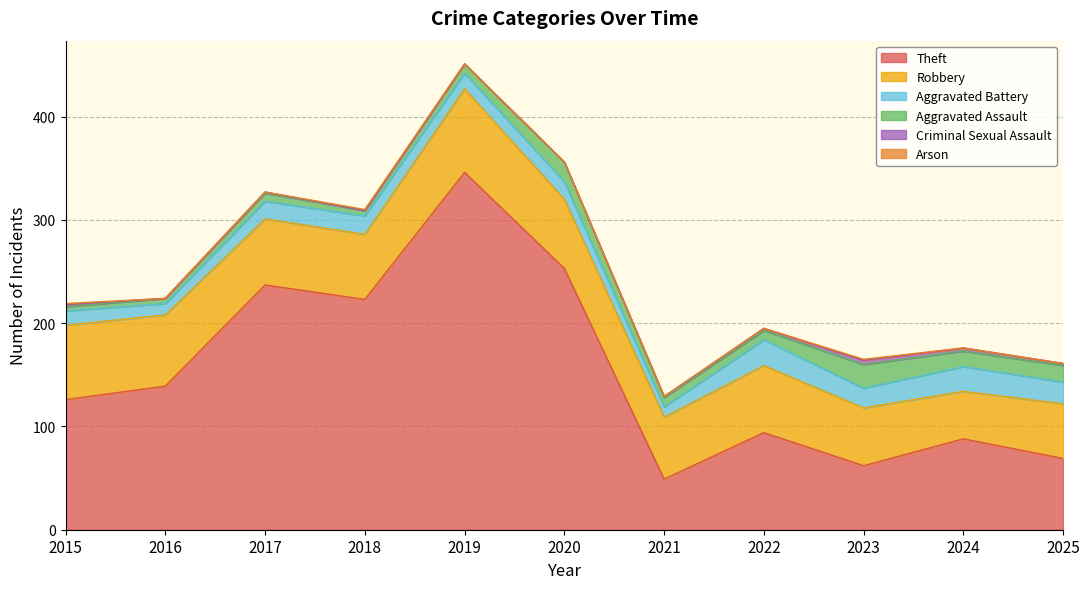

What is the average value of the Criminal Sexual Assault series?

1